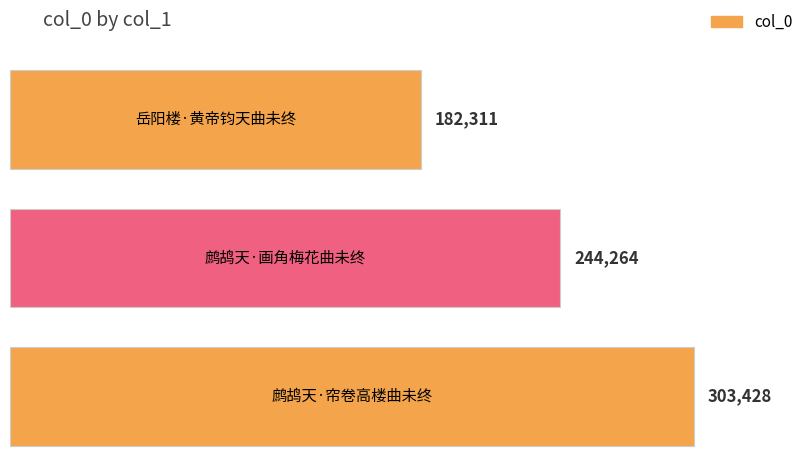

Which label corresponds to the largest value in the chart?

鹧鸪天·帘卷高楼曲未终